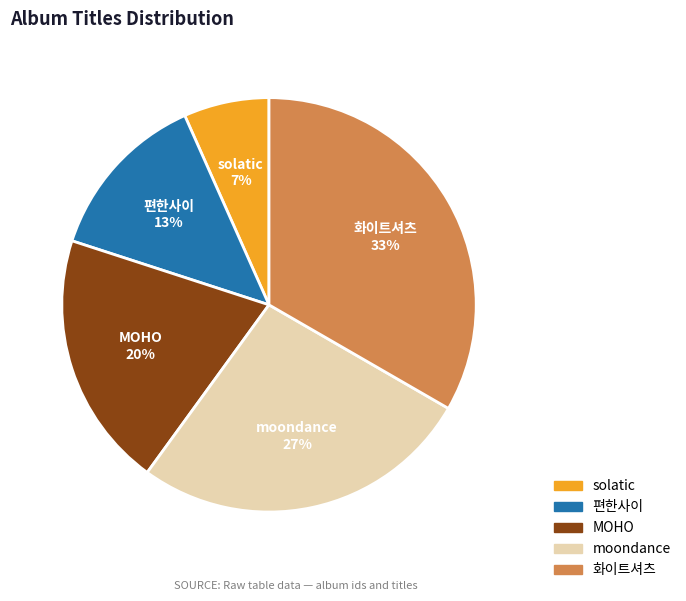

Is it true that MOHO is 20% of the pie?

True